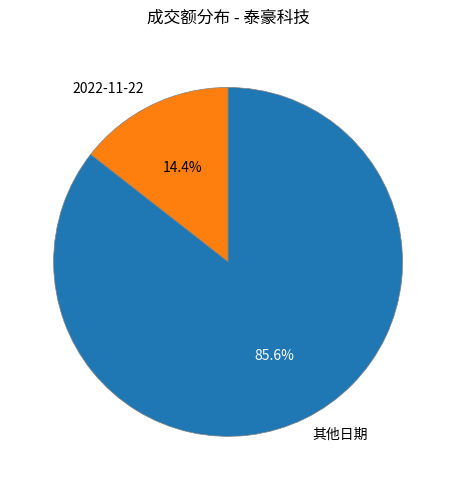

Which slice is the largest?

其他日期